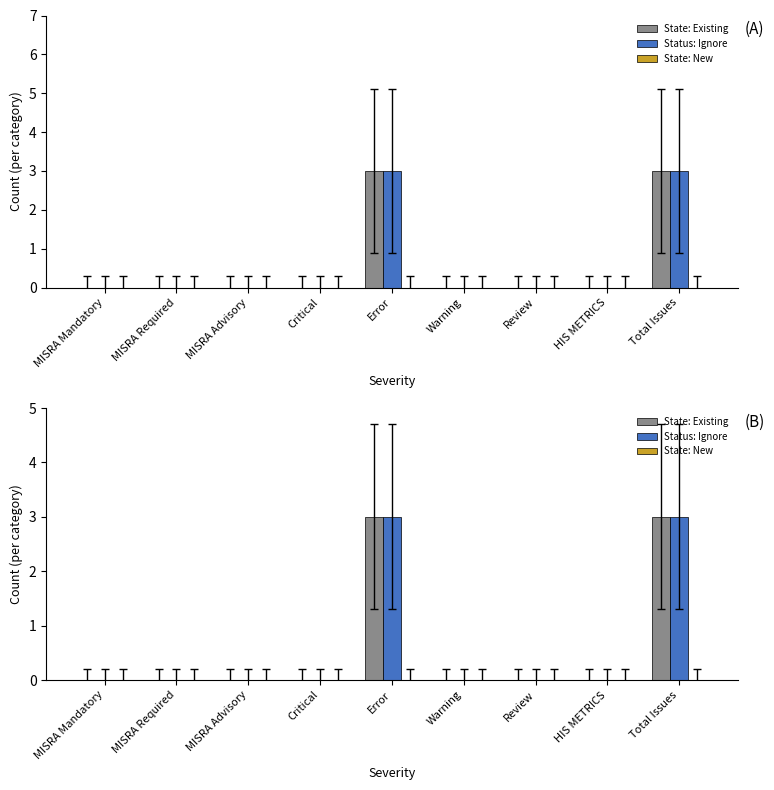

True or false: Status: Ignore has a value of 4 at Error.

False